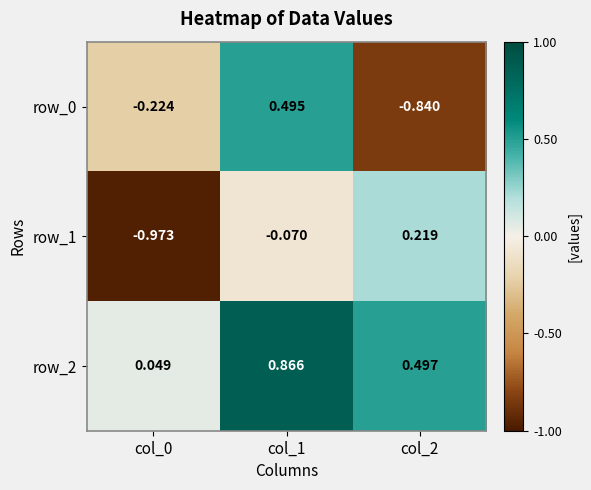

Is the value of row_1 at col_1 greater than the value of row_0 at col_0?

Yes